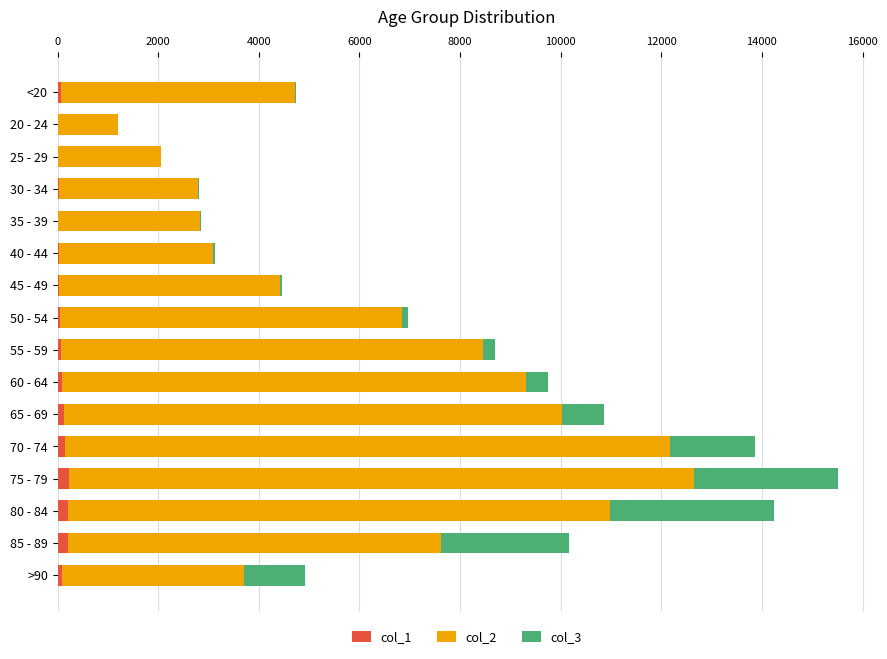

What are all the series names shown in the legend?

col_1, col_2, col_3